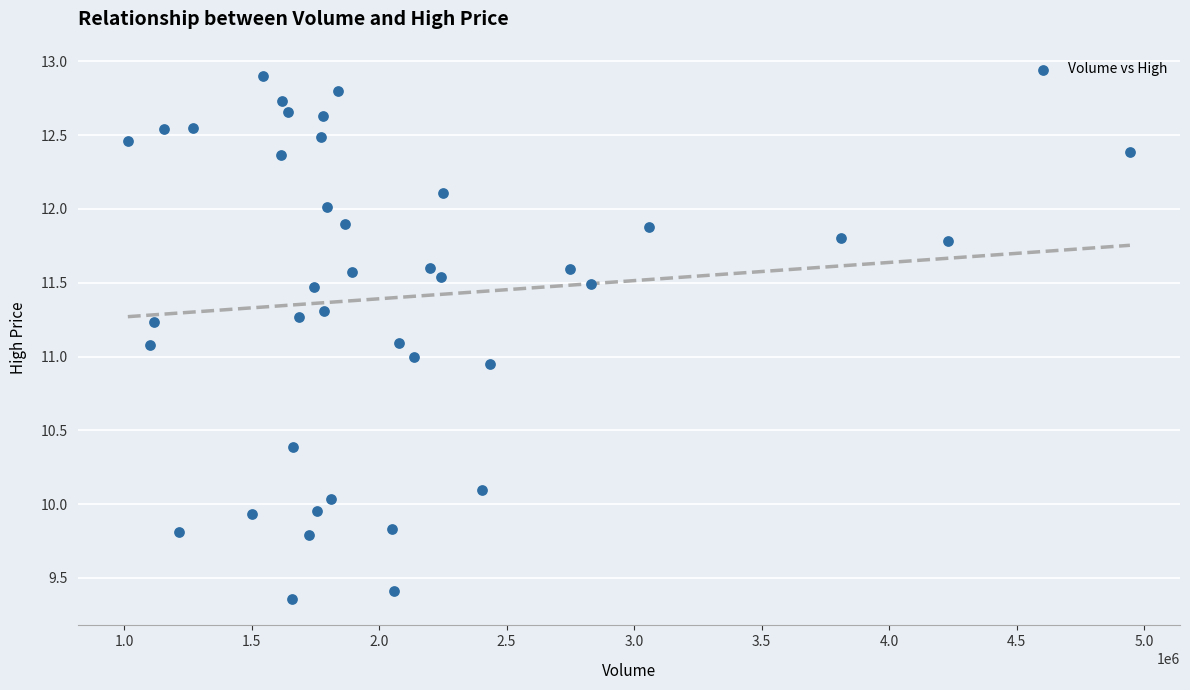

What is the range of Y values (max minus min)?

3.5